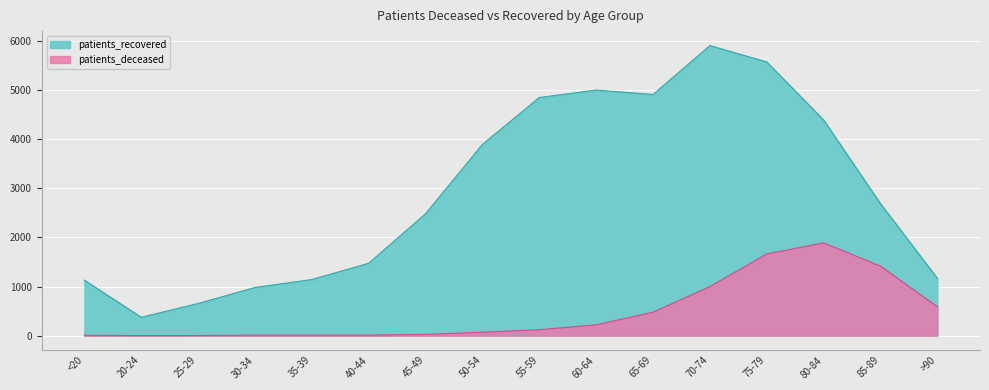

What is the label of the 5th point from the right?

70-74